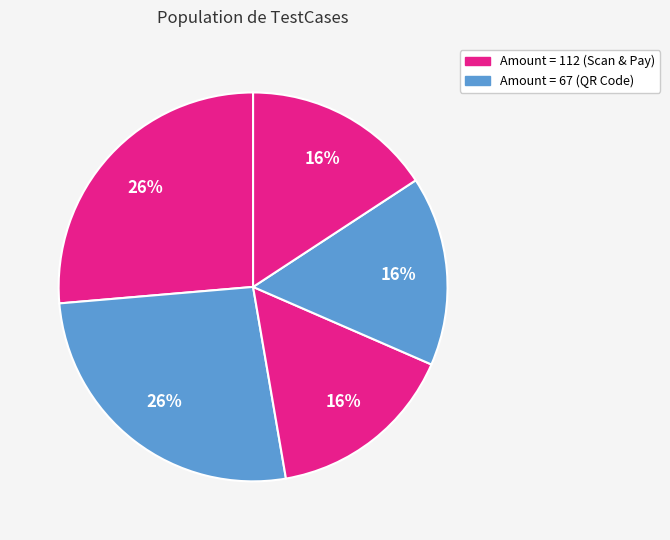

Count the number of slices in the pie.

5